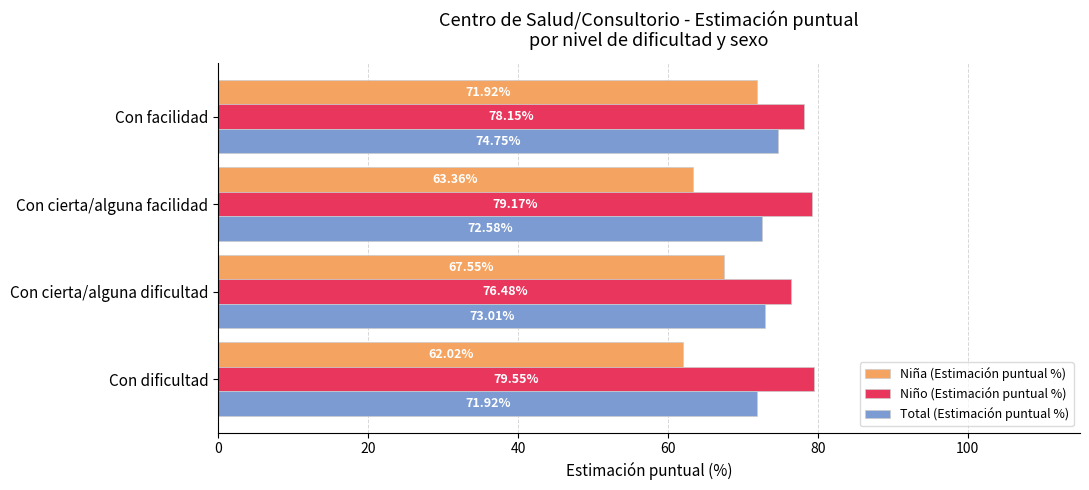

Which series has the largest total across all categories?

Niño (Estimación puntual %)